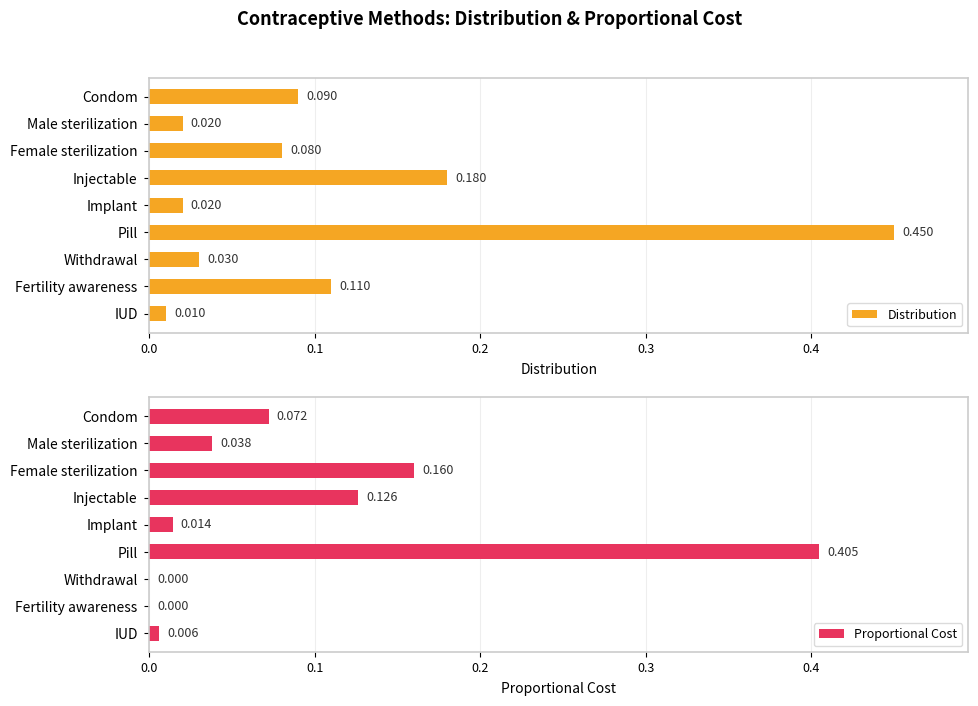

Where is Distribution nearest to the value 0?

IUD